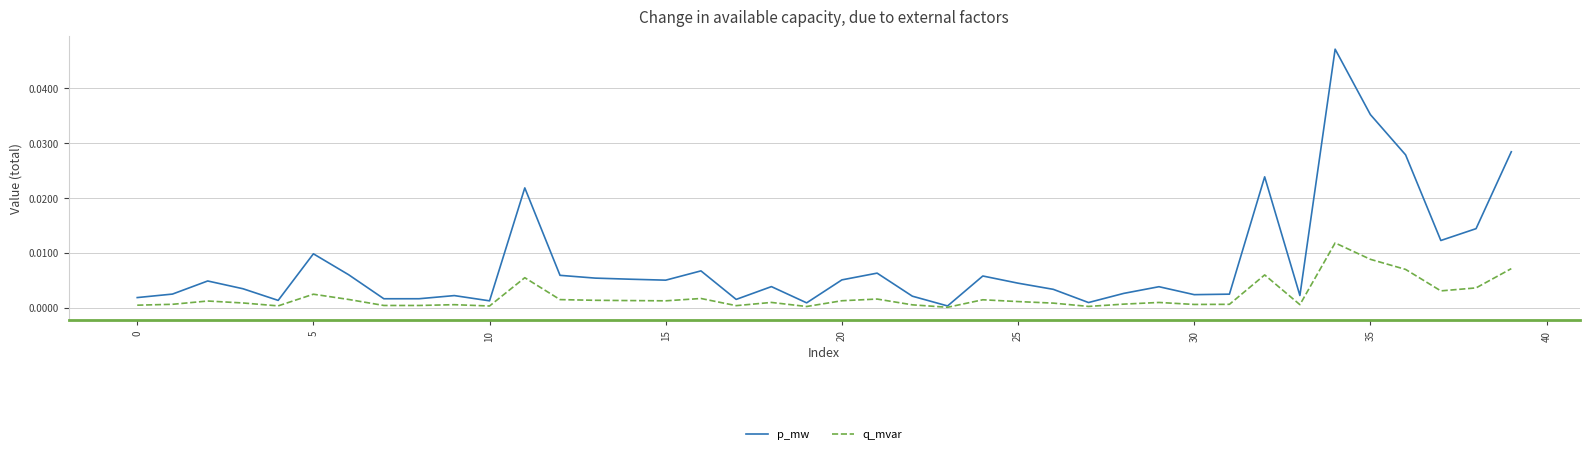

Which series has the largest total across all categories?

p_mw